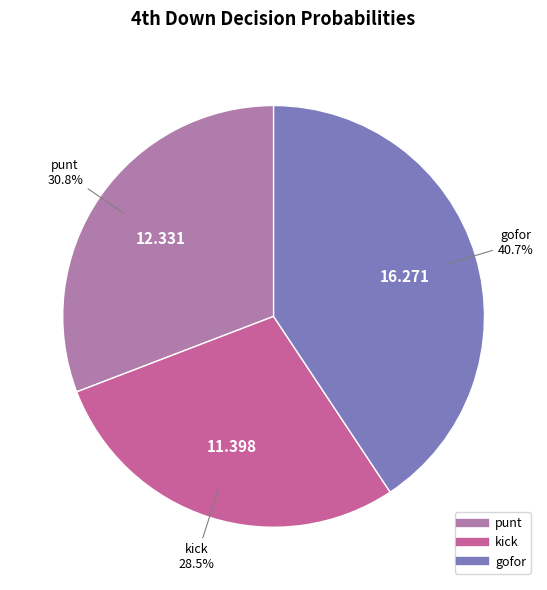

Does any single category account for the majority?

No